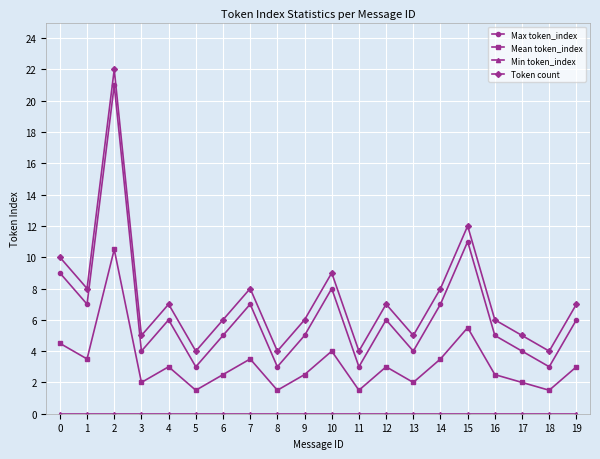

What is the sum of all Mean token_index values?

63.5